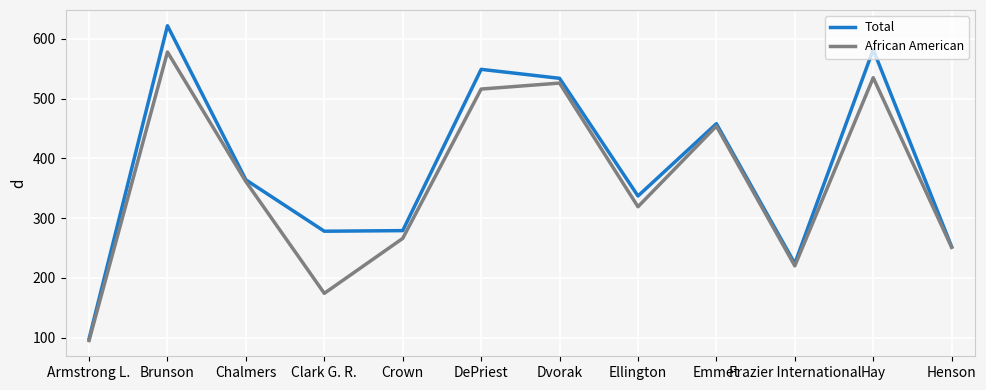

True or false: Total has a value of 571 at Chalmers.

False